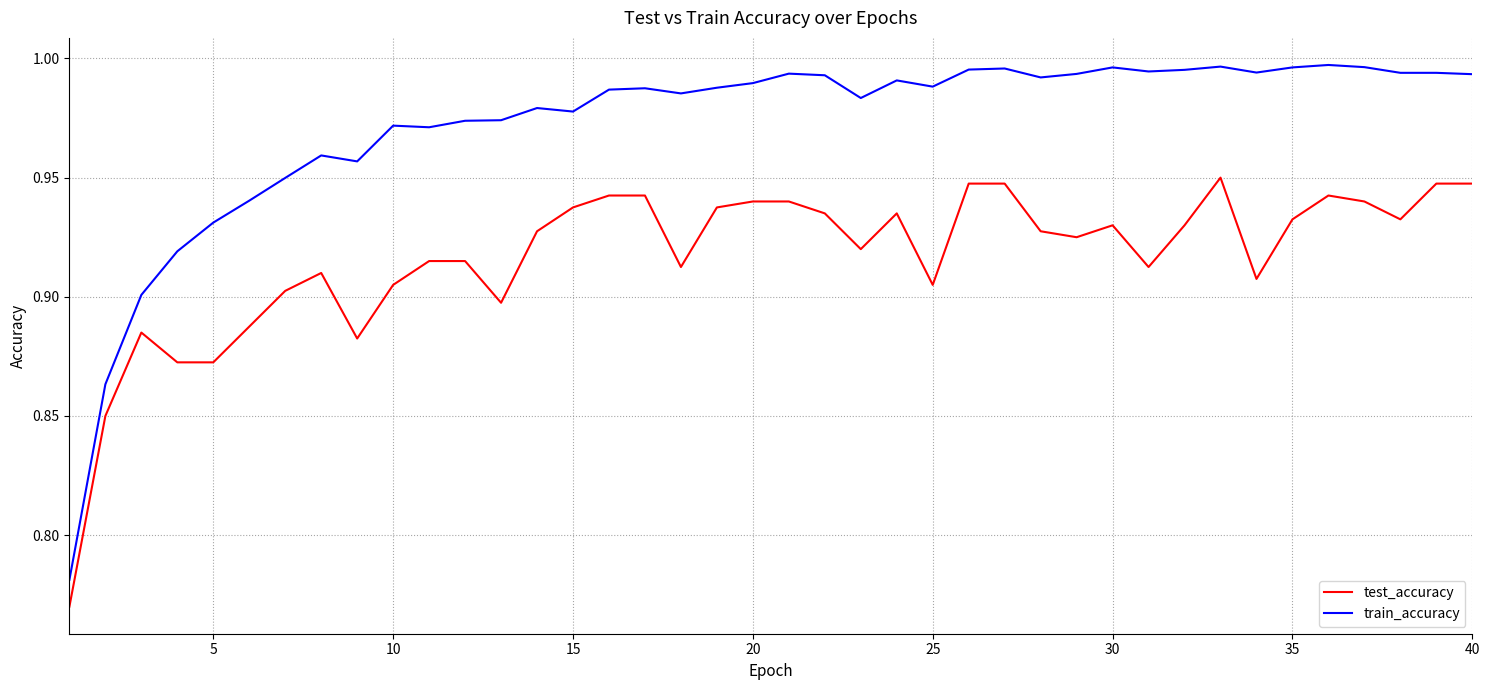

True or false: train_accuracy and test_accuracy intersect in this chart.

False